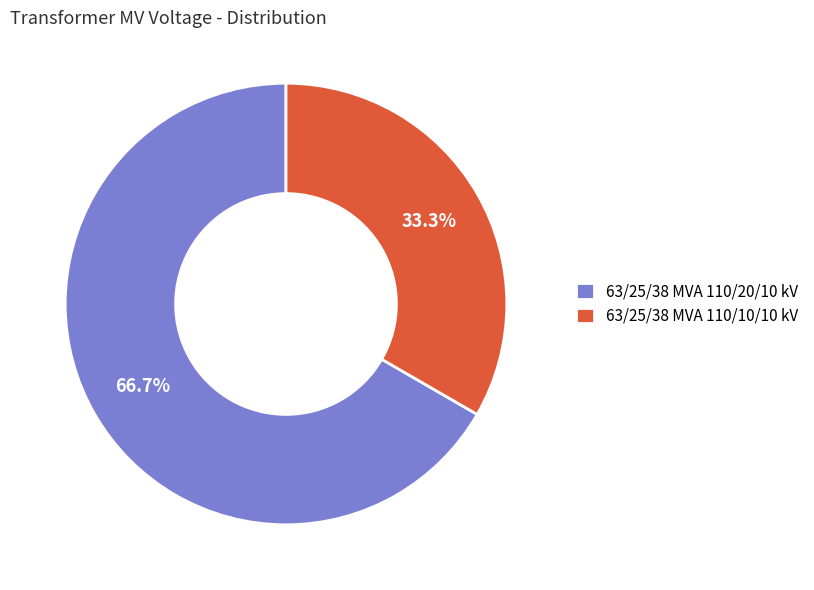

What percentage is NOT represented by 63/25/38 MVA 110/20/10 kV?

33.3%